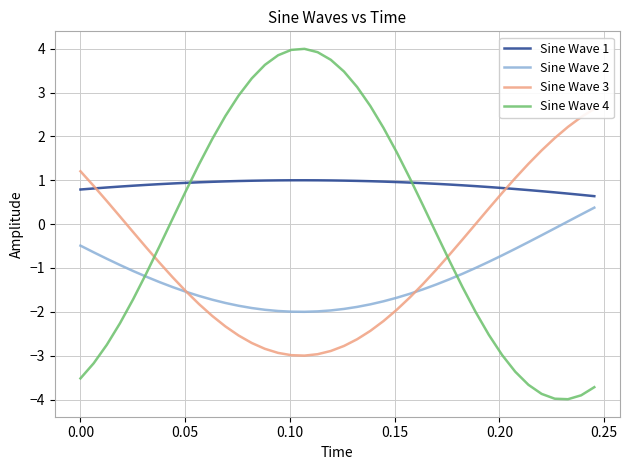

What is the minimum value for Sine Wave 2?

-2.0